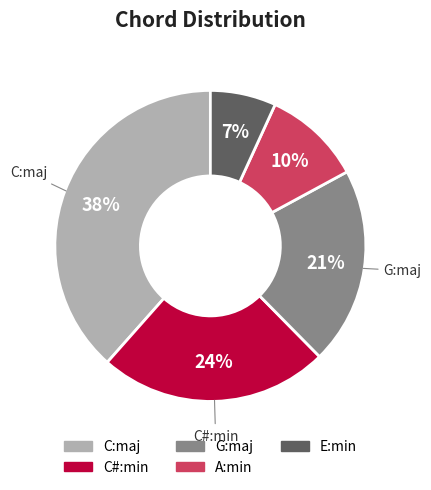

To the nearest percent, what portion does A:min represent?

10%